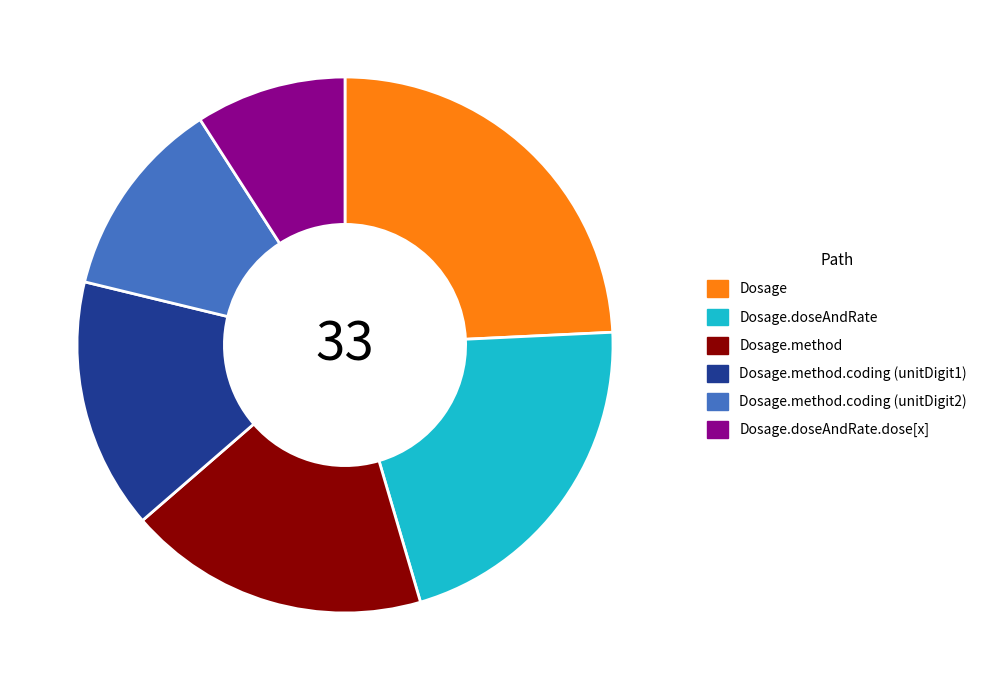

What is the smallest slice in the pie chart?

Dosage.doseAndRate.dose[x]